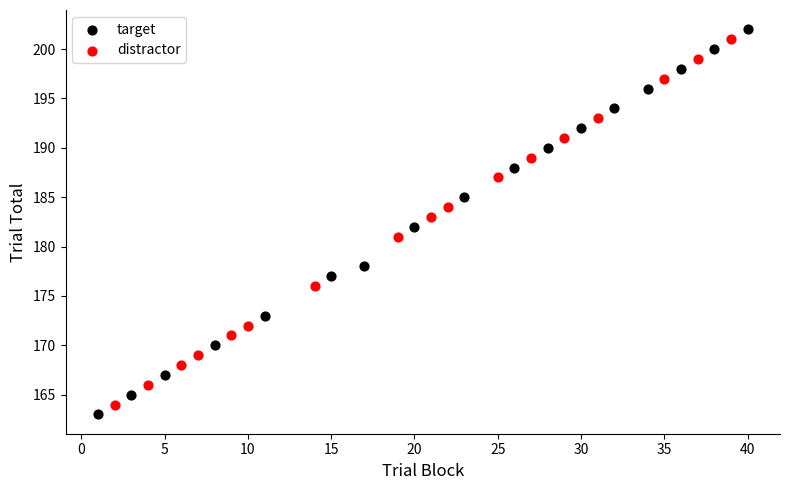

Which series has the largest Y range (max minus min)?

target